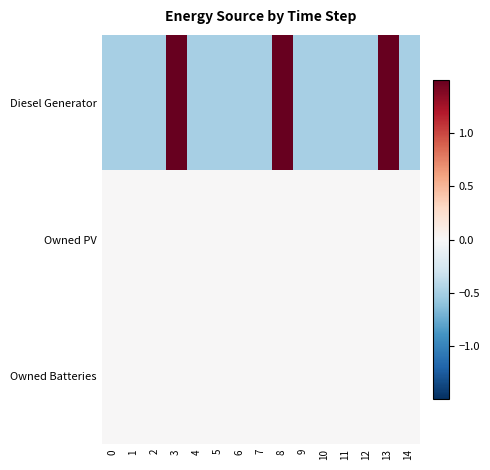

What is the maximum value shown in the chart?

2.0